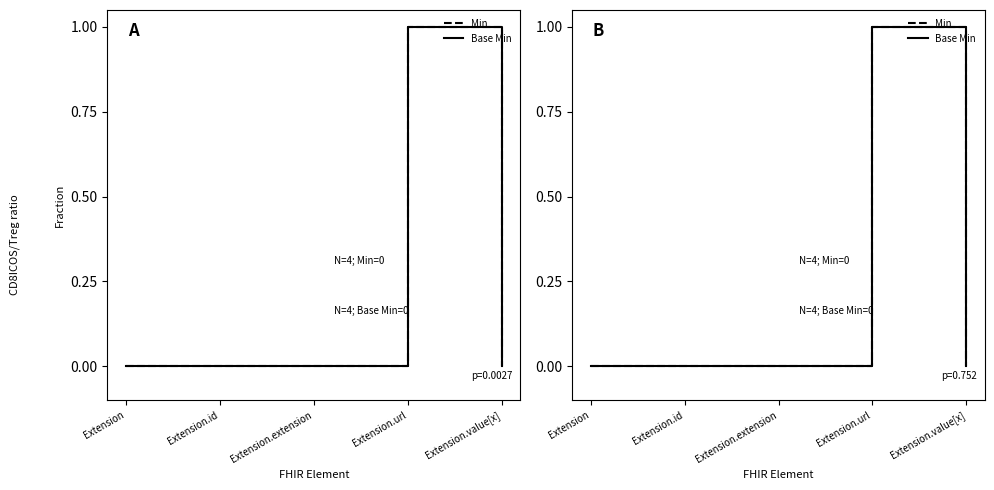

Reading left to right, extract all data points from this chart.

Min: 0	0	0	1	0
Base Min: 0	0	0	1	0